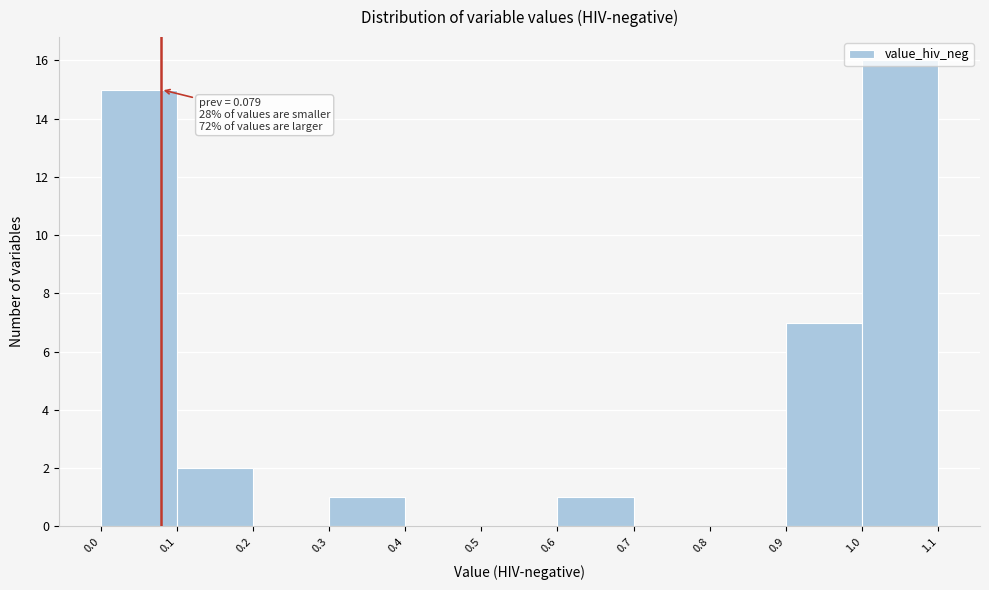

Over which range of the x-axis is the bar tallest?

1.0 to 1.1